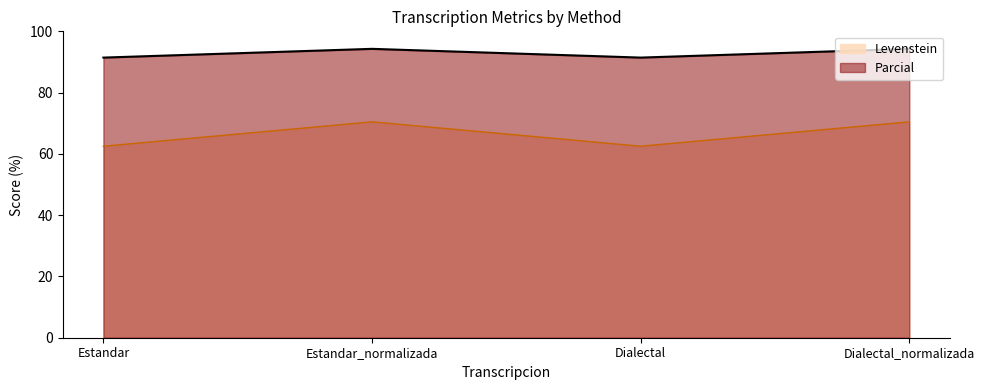

True or false: Levenstein has a value of 162.3 at Dialectal_normalizada.

False